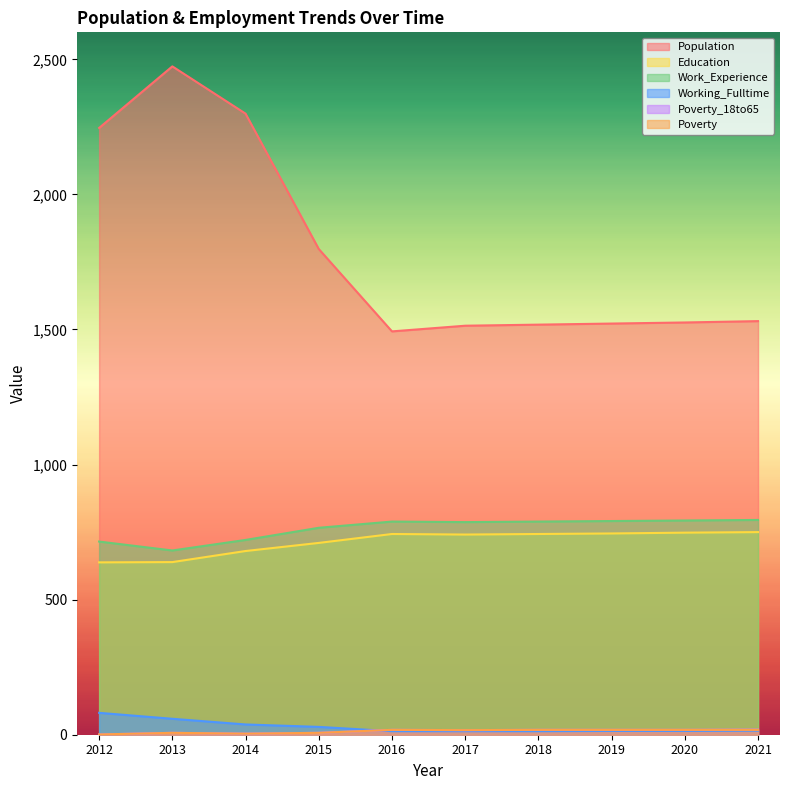

How many data points in Population are less than 1531?

5